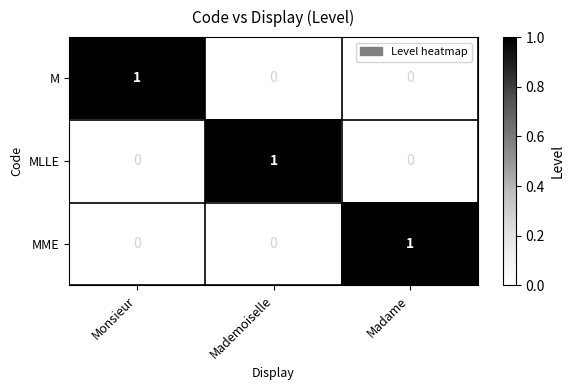

Is the value of MLLE at Madame greater than the value of M at Monsieur?

No